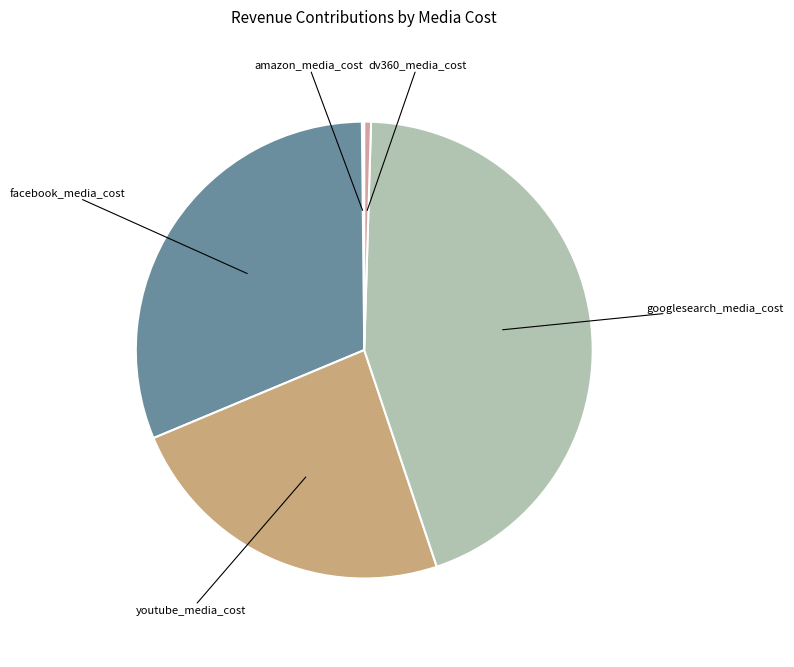

Which category has the biggest portion of the pie?

googlesearch_media_cost